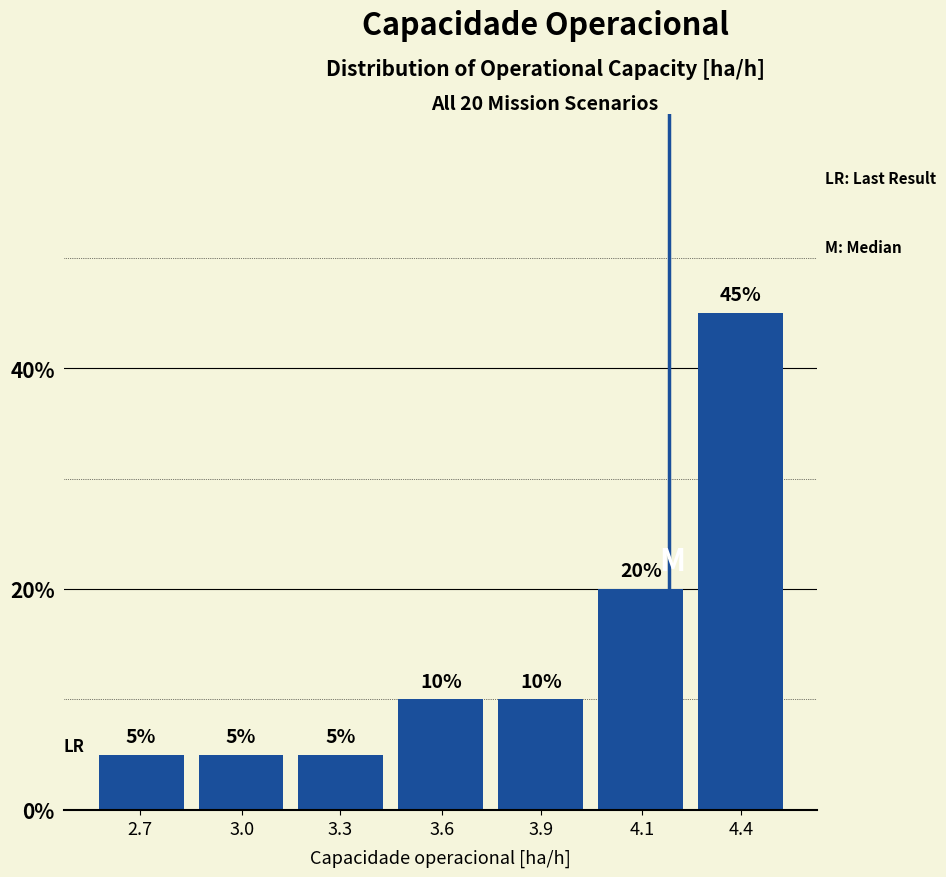

Reading left to right, transcribe all the data shown in this chart.

5	5	5	10	10	20	45